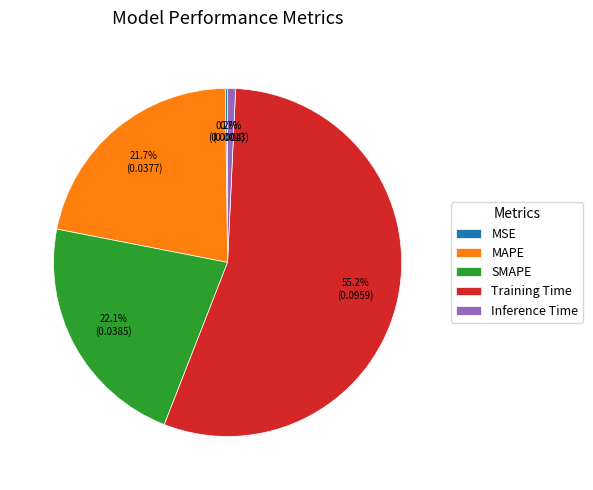

What is the largest slice in the pie chart?

Training Time